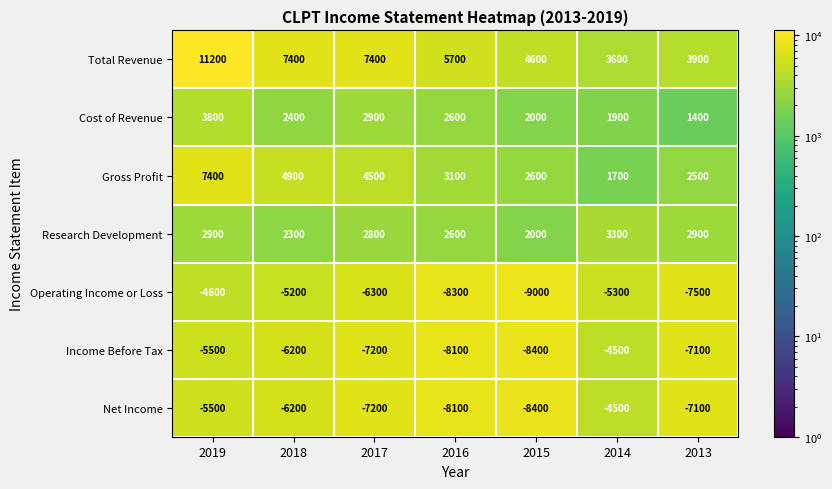

Where is Gross Profit nearest to the value 4550?

2017